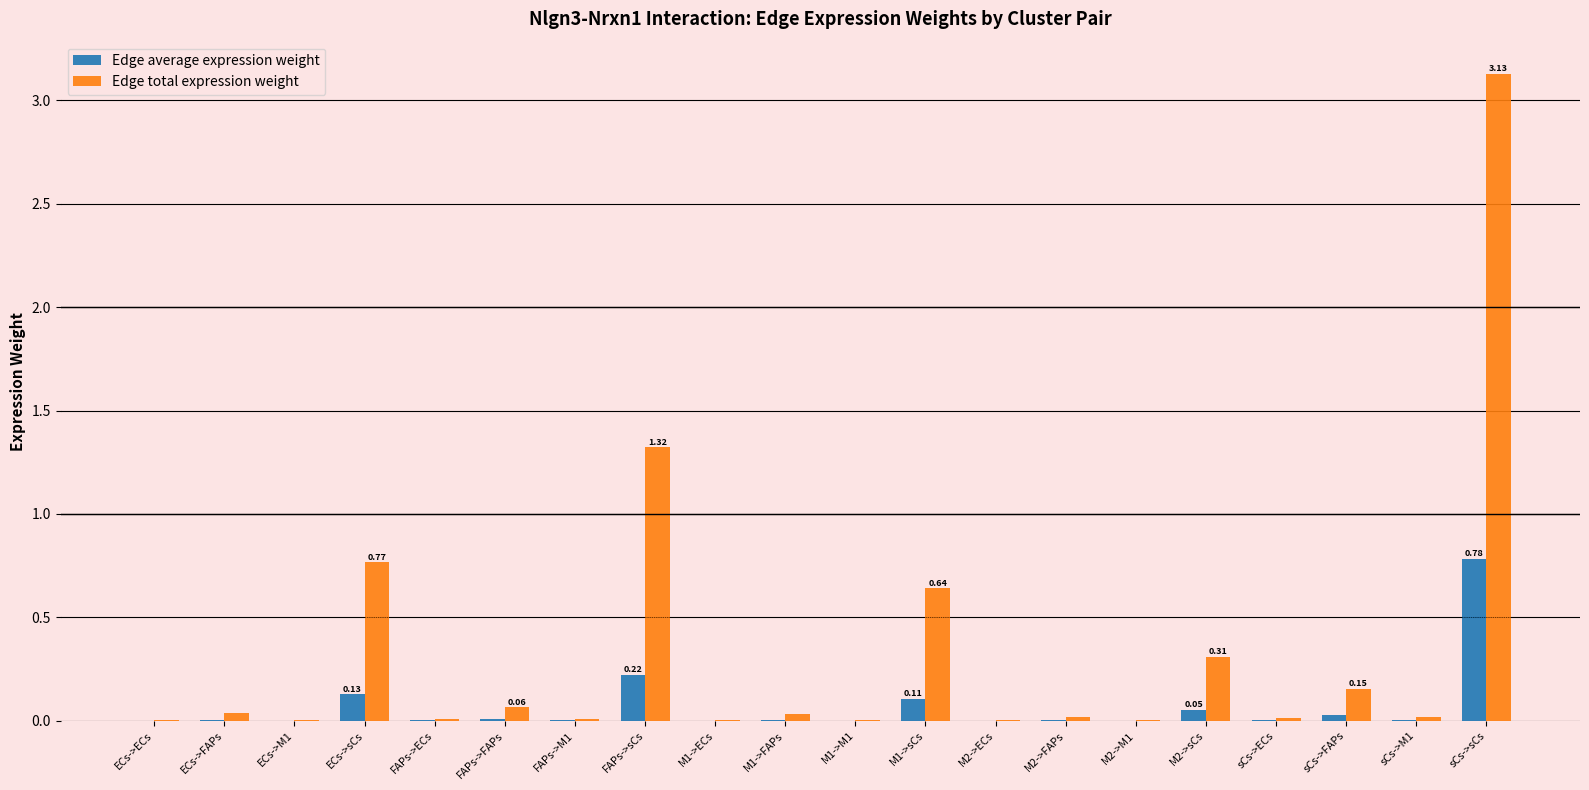

At which category is the sum across all series the highest?

sCs->sCs